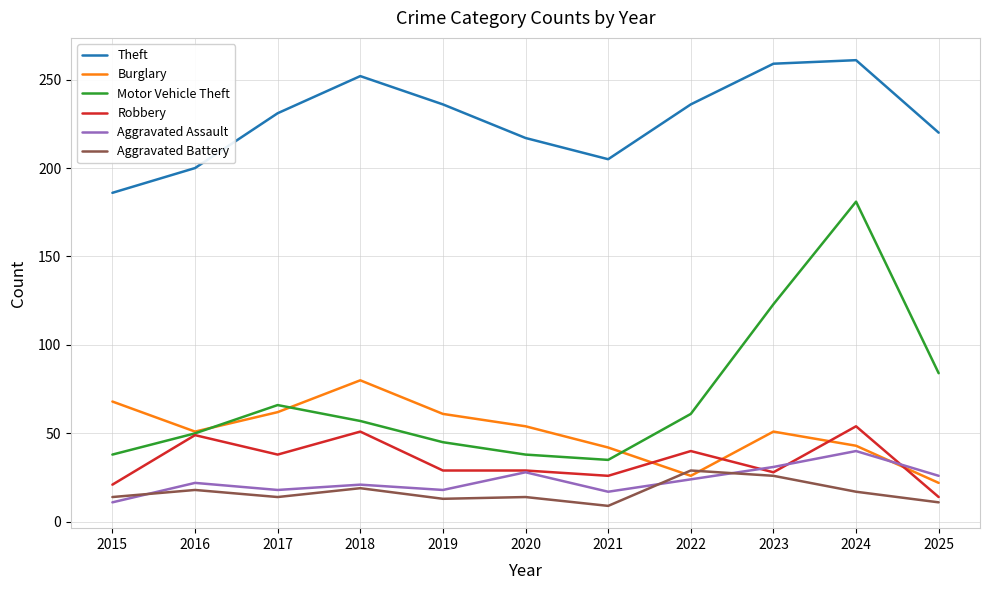

At 2019, list the series in order from smallest to largest.

Aggravated Battery, Aggravated Assault, Robbery, Motor Vehicle Theft, Burglary, Theft